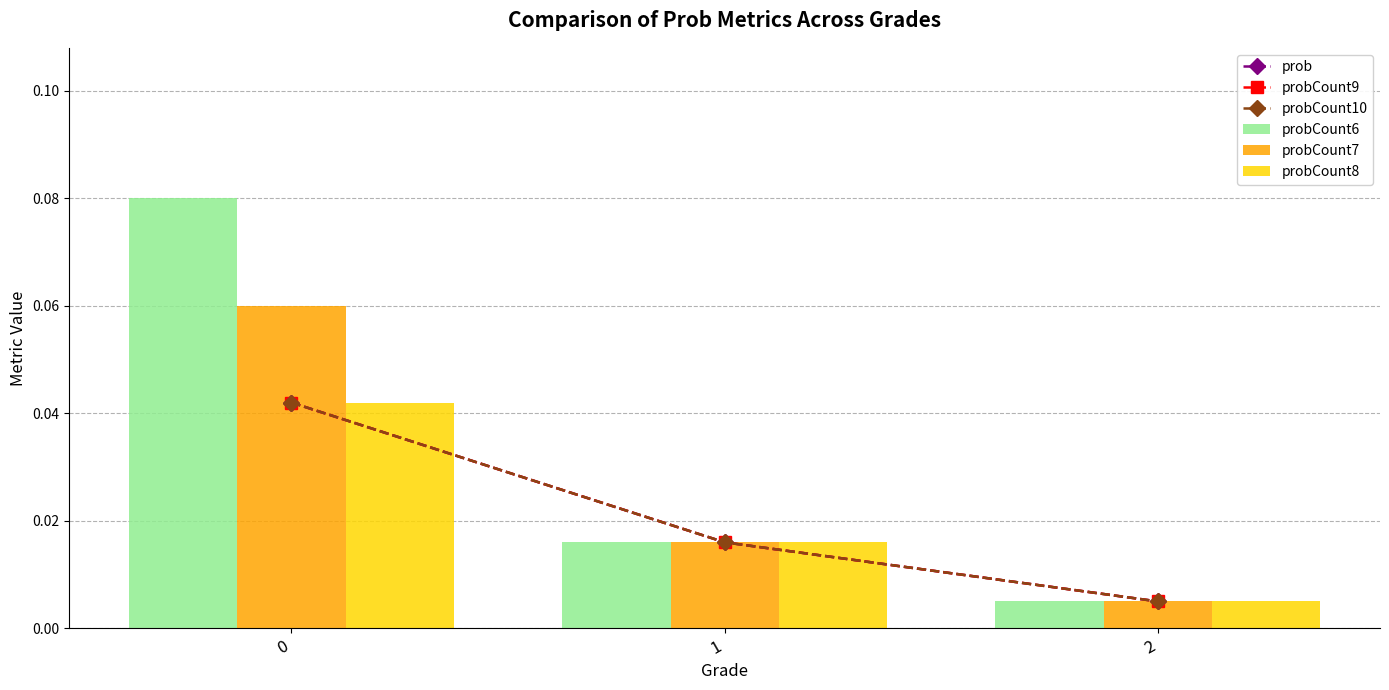

Are the bars horizontal?

No